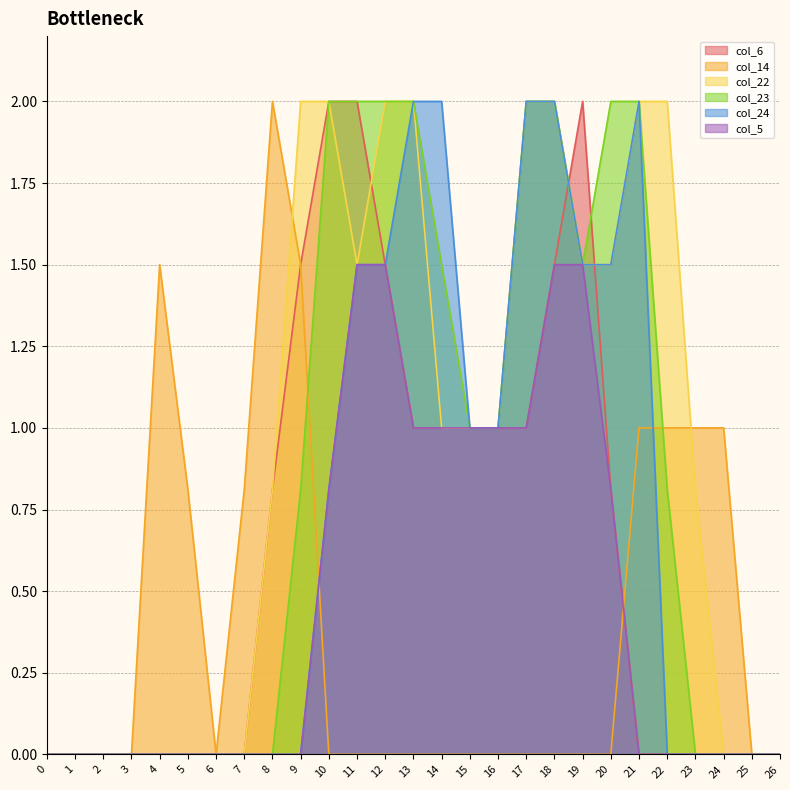

Which series changed the most between 16 and 22?

col_6